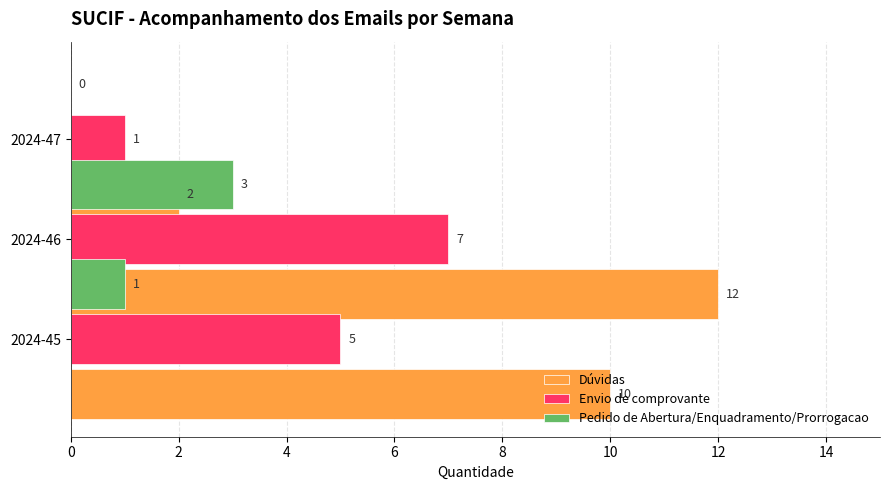

How many bars are there in each group?

3